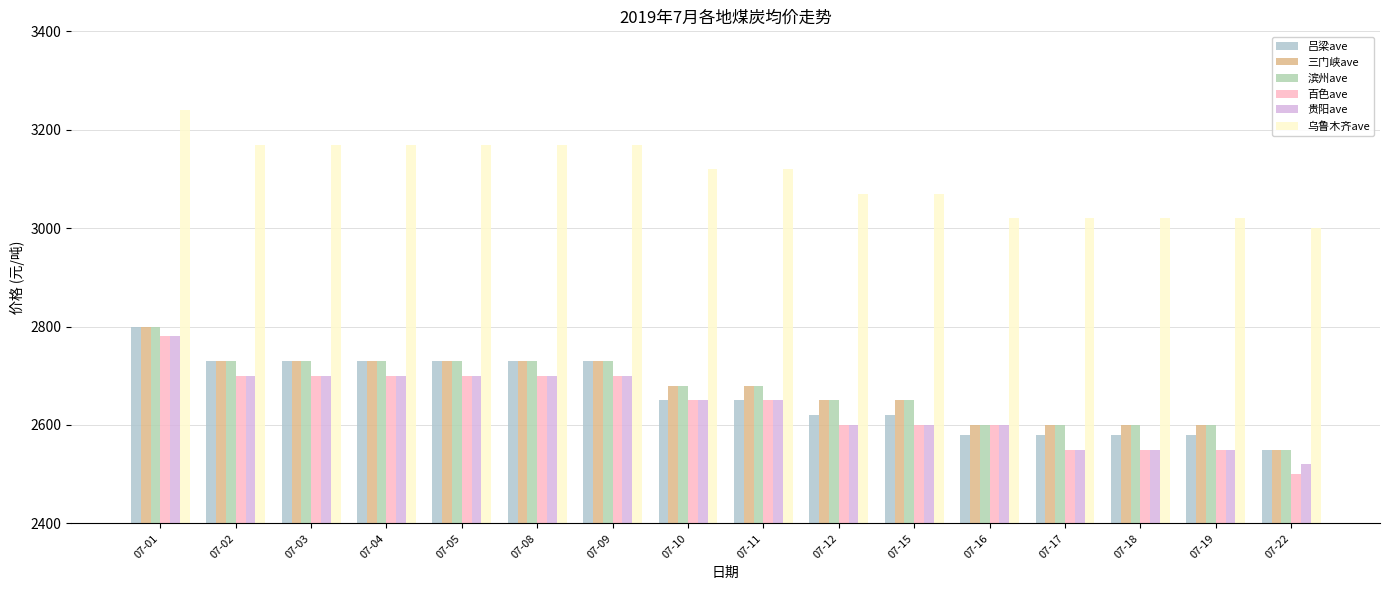

What is the difference between the highest and lowest values at 07-01?

460